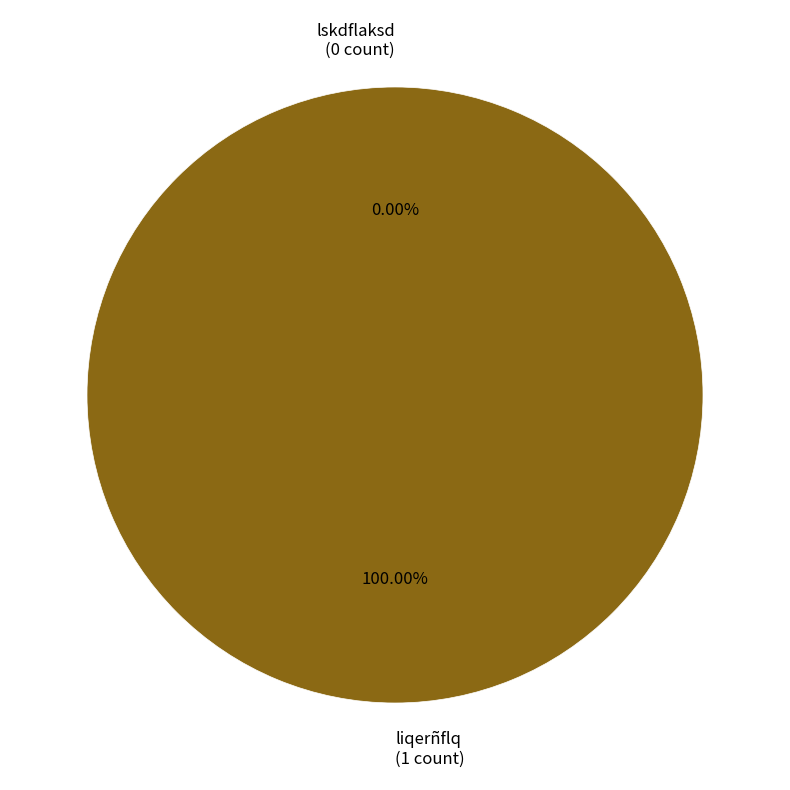

Is the sum of lskdflaksd and liqerñflq greater than half?

Yes